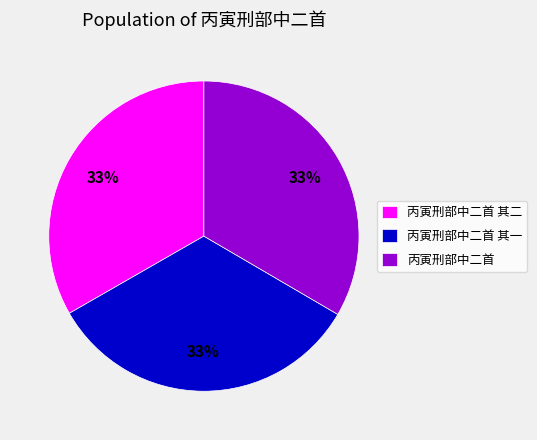

Is 丙寅刑部中二首 其二 the majority of the pie?

No